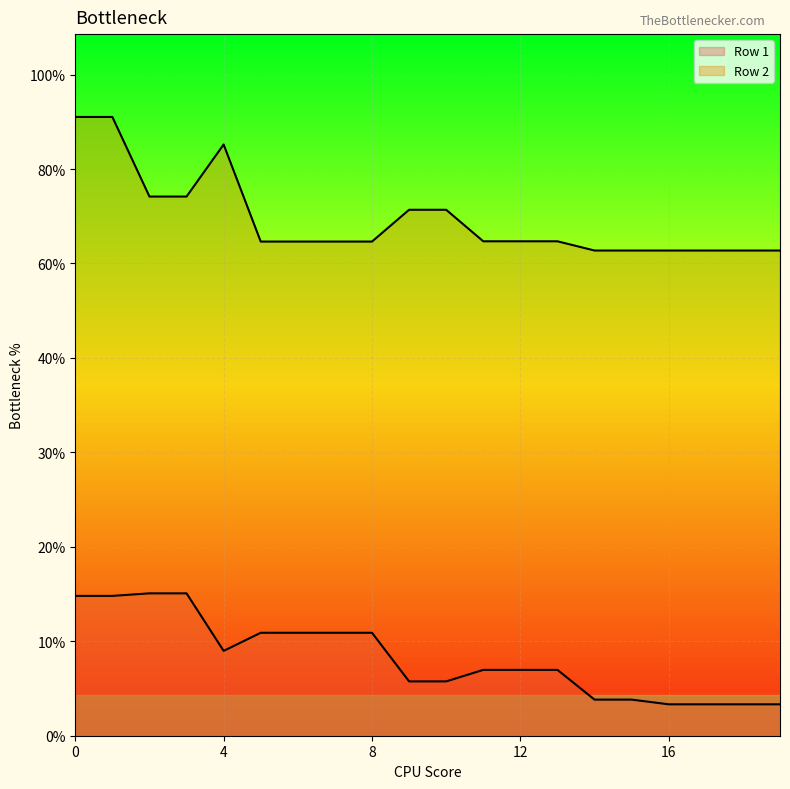

Is it true that Row 1 equals 45.5 at 7?

False